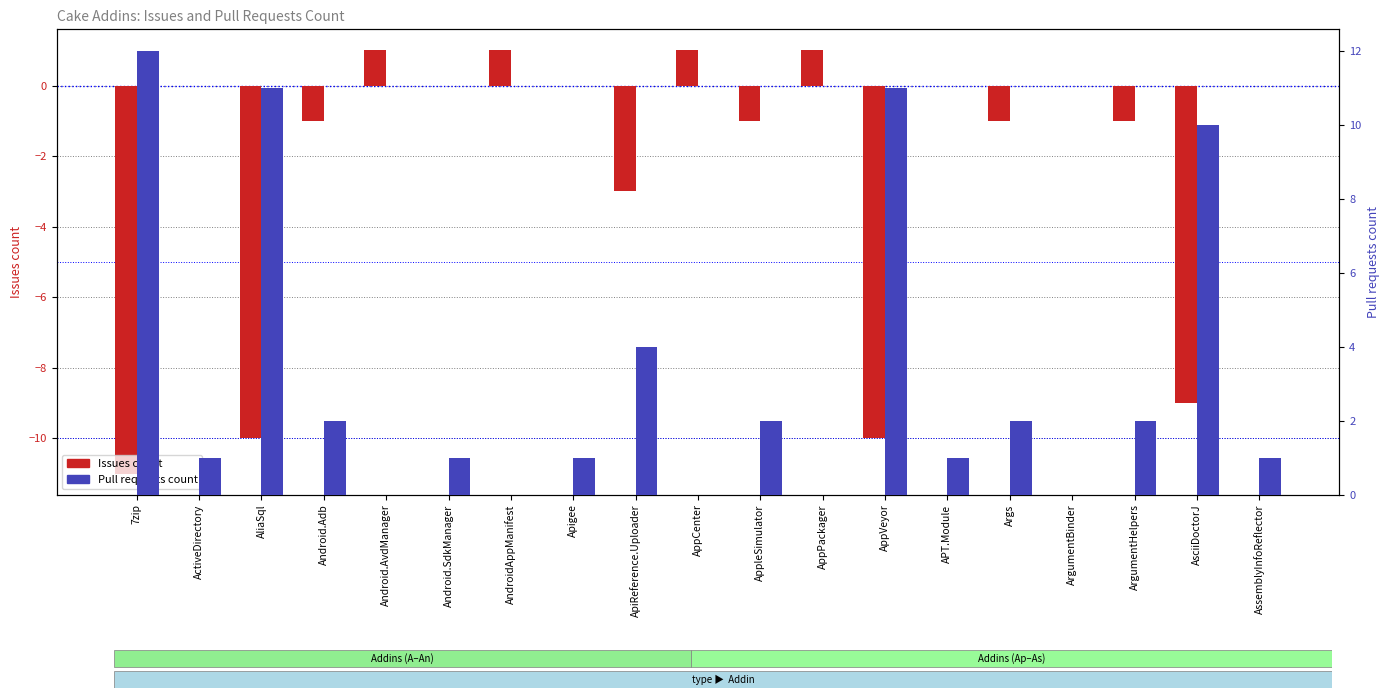

At which label does Pull requests count reach its minimum?

Android.AvdManager